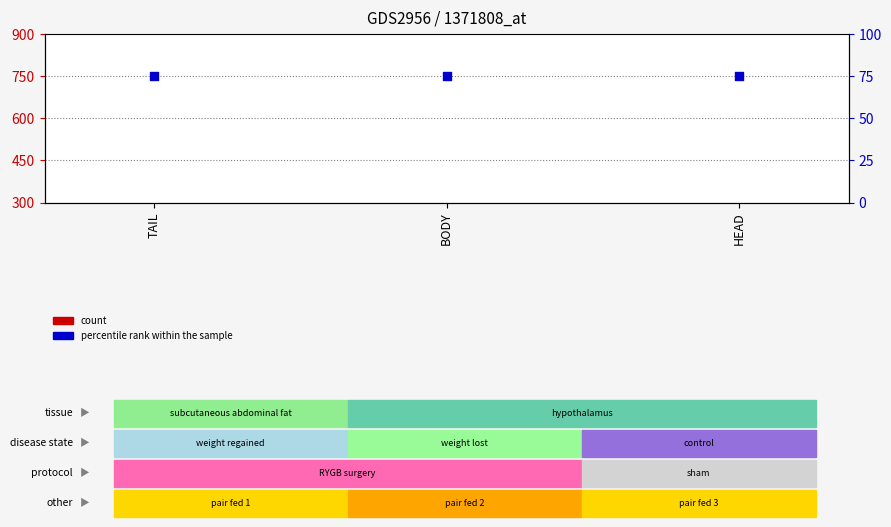

Which series has the widest spread of Y values?

count